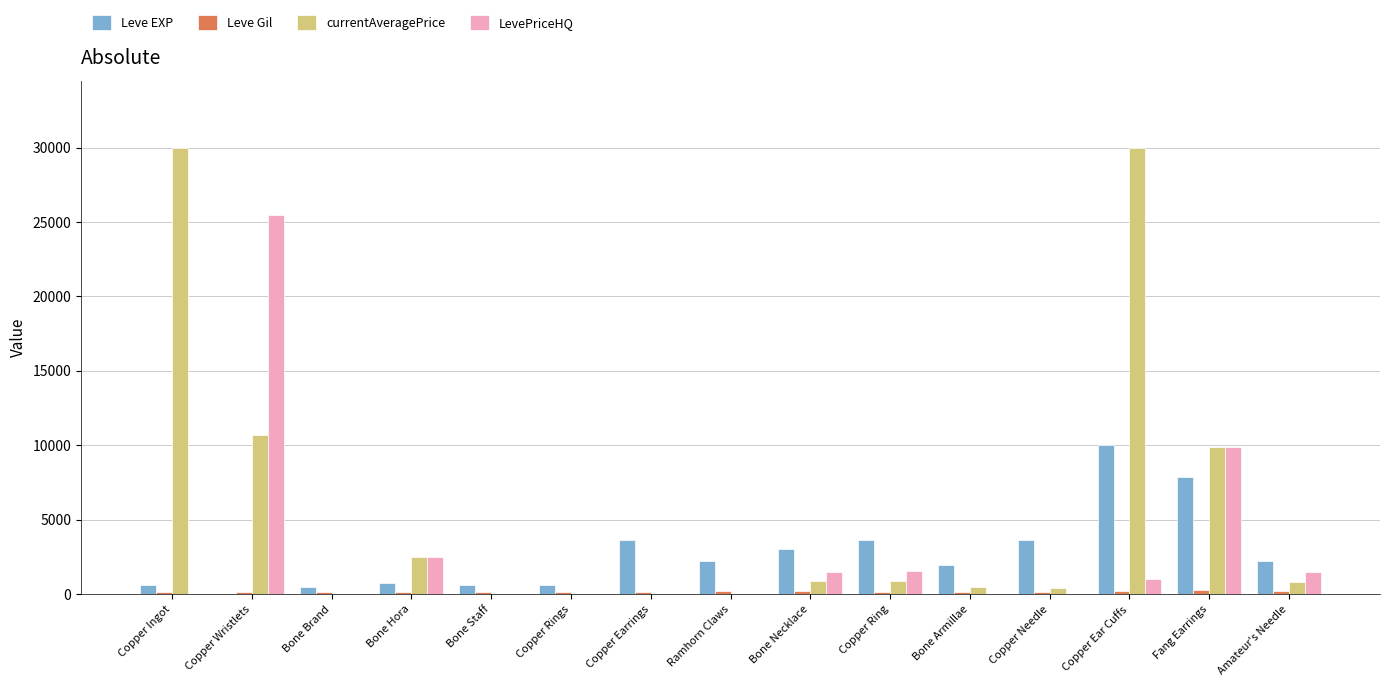

Which series has the largest total across all categories?

currentAveragePrice